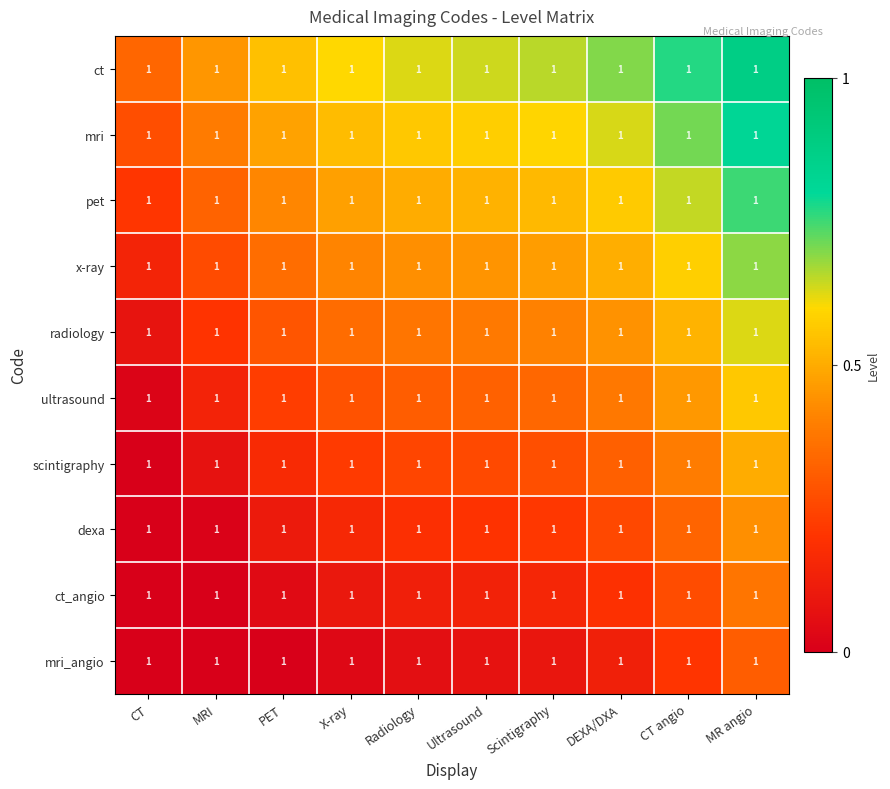

The ct series shows 0.9 at Scintigraphy. True or false?

False